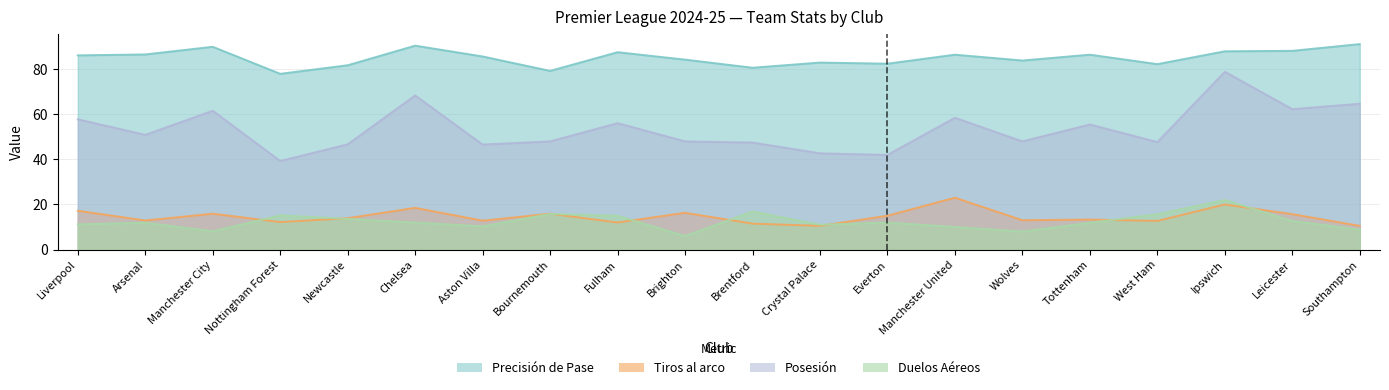

How many lines are shown in the chart?

4